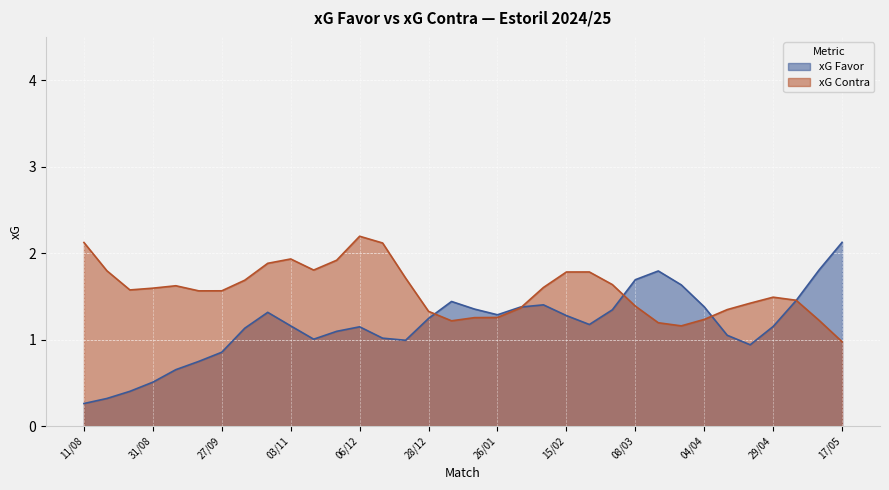

Which series has the largest total across all categories?

xG Contra